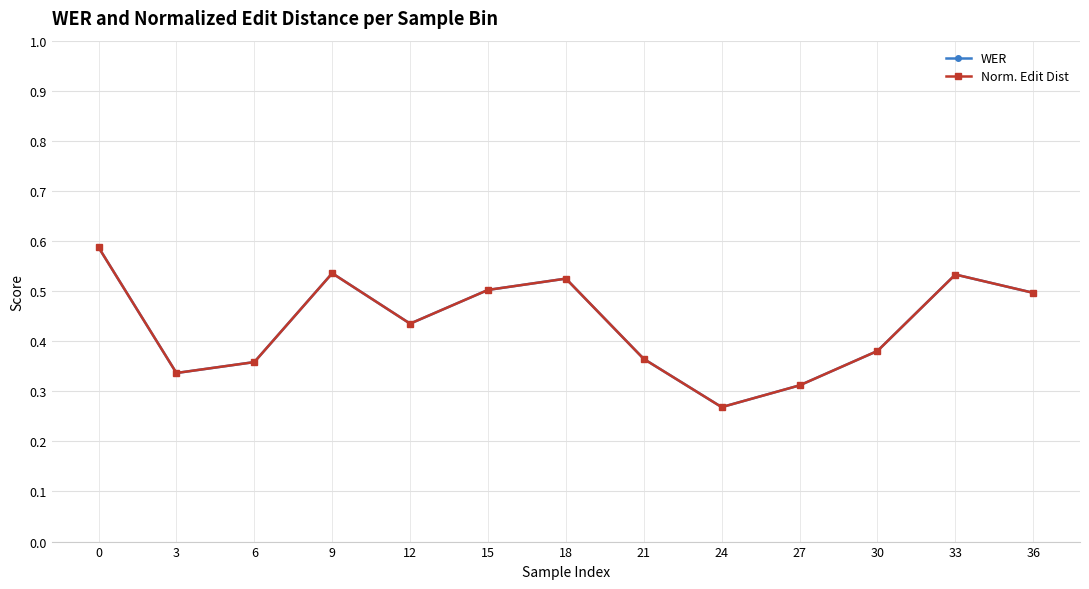

Does the chart have visible grid lines?

Yes